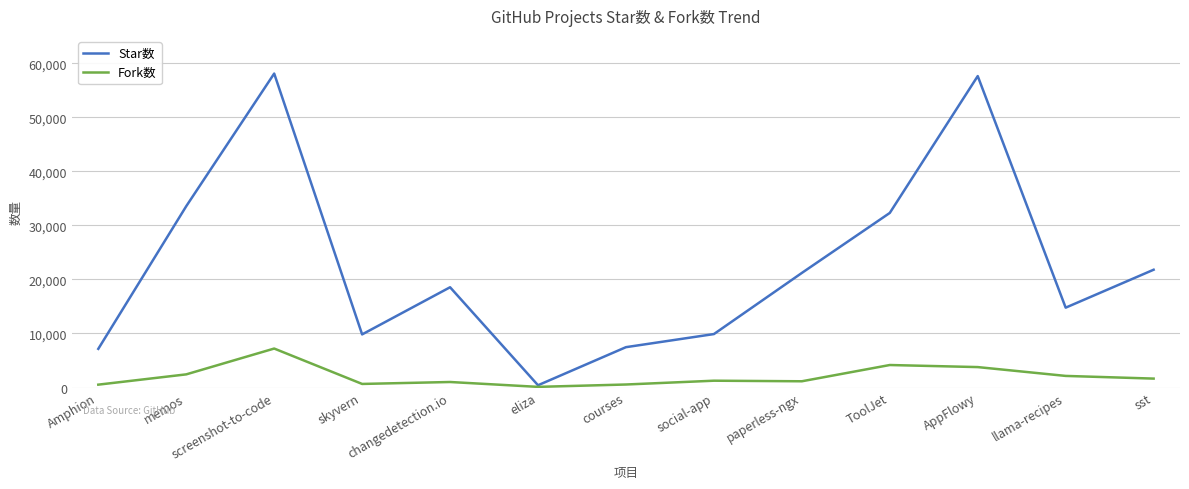

At which label does Fork数 reach its peak?

screenshot-to-code